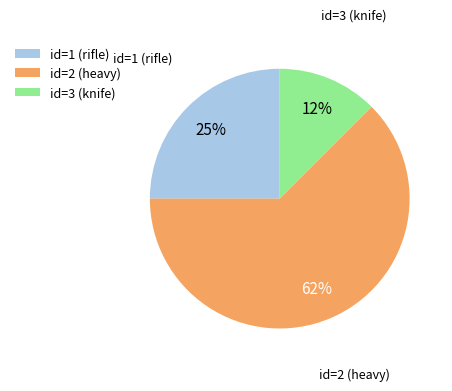

The id=3 (knife) slice represents 12% of the pie. True or false?

True